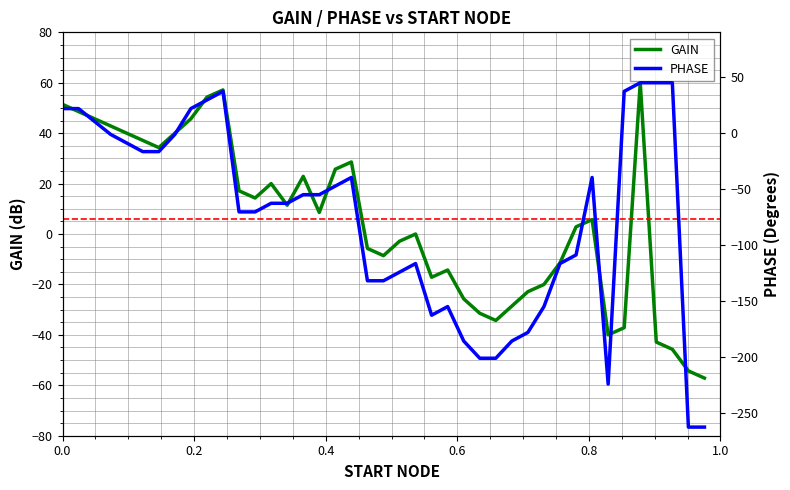

What is the lowest value of the GAIN series?

-57.1